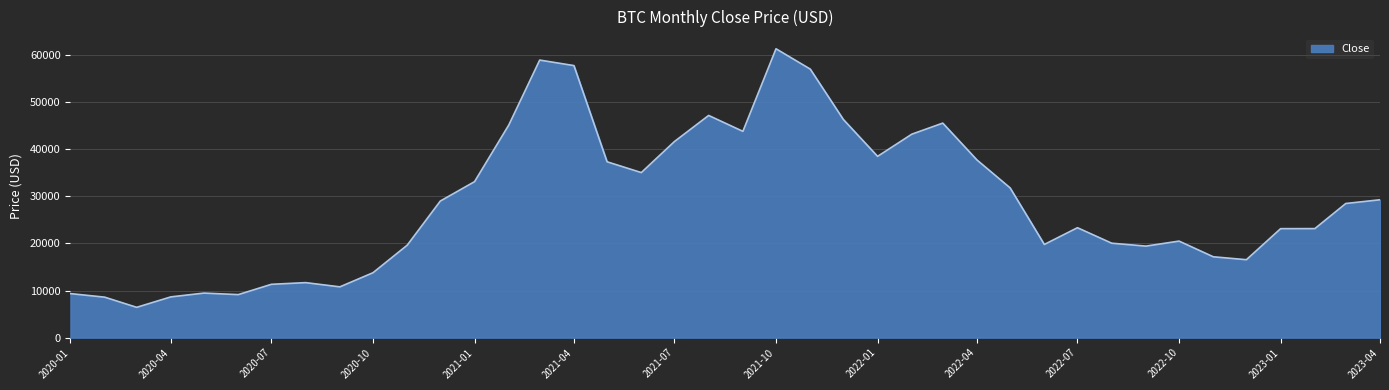

What is the maximum value shown in the chart?

61319.0